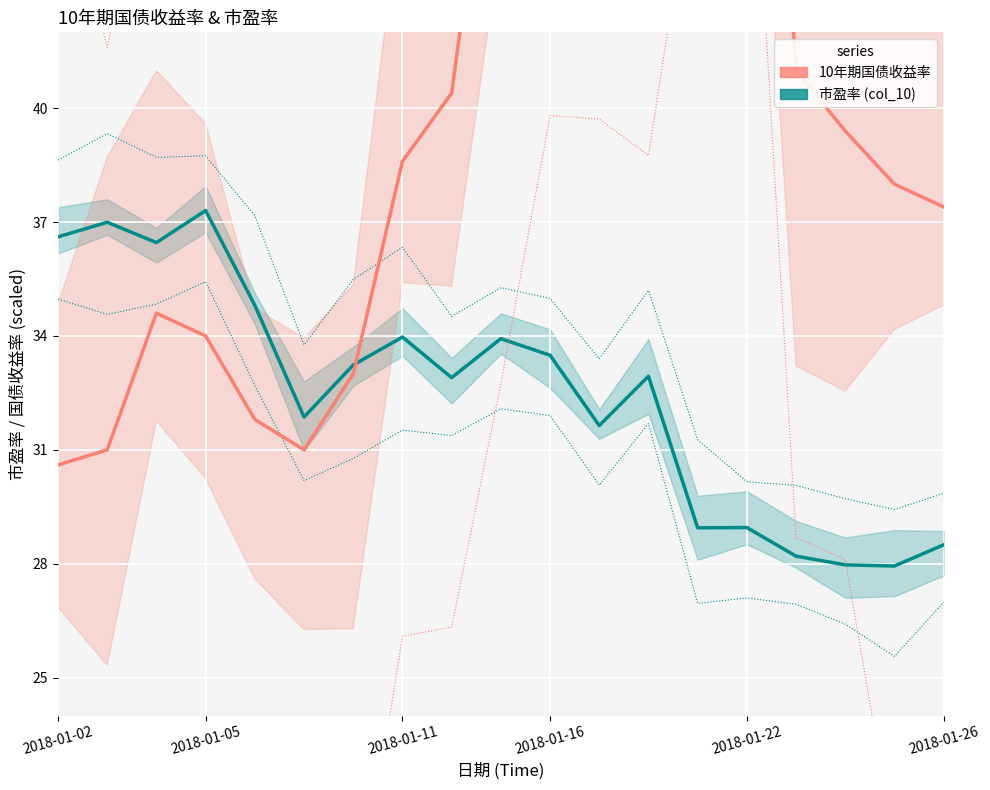

Rank the series by their average value, from highest to lowest.

10年期国债收益率, 市盈率 (col_10)